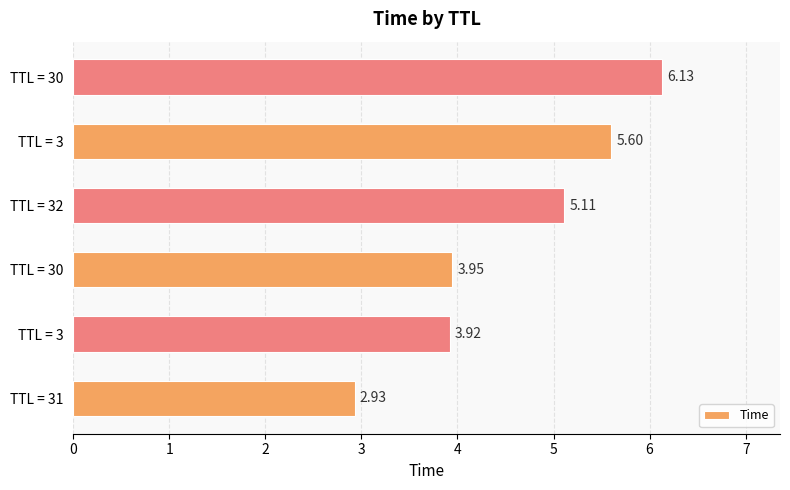

How many bars are there in total?

6